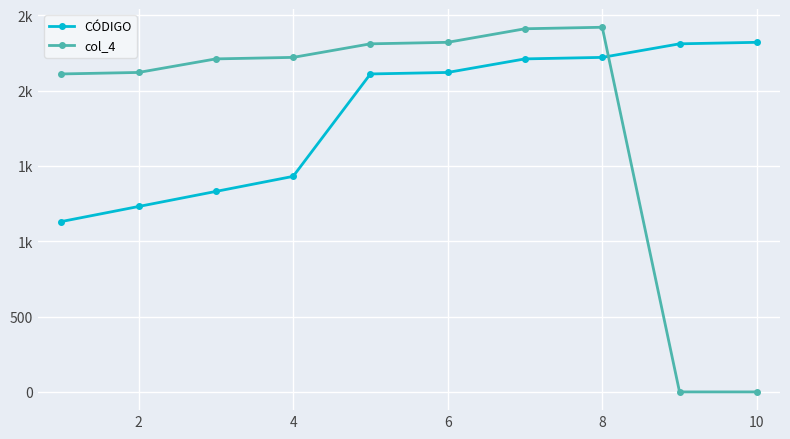

Does the chart have visible grid lines?

Yes